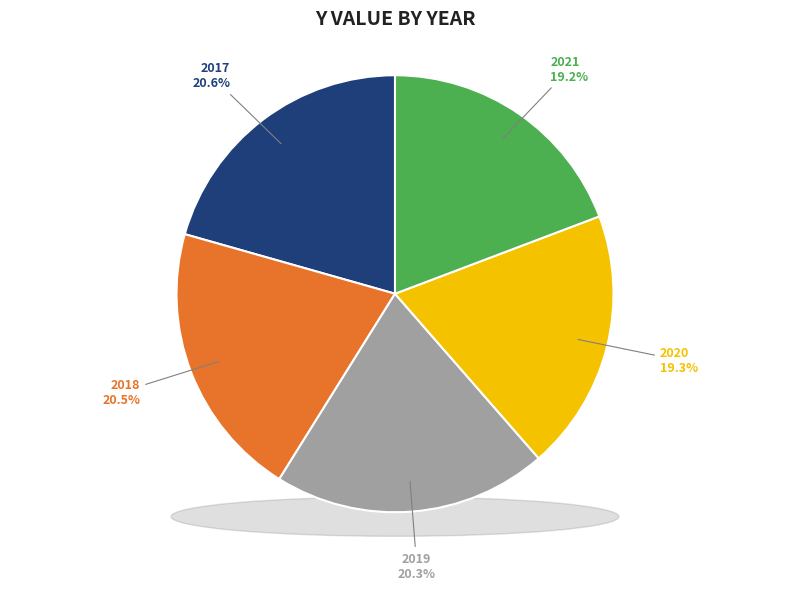

Count the number of slices in the pie.

5